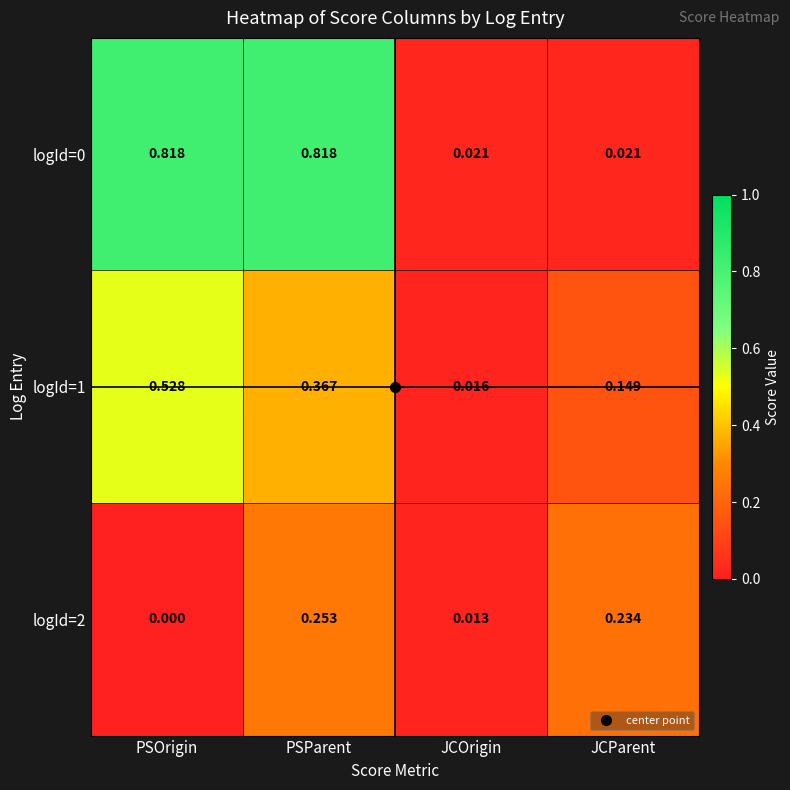

List the labels in order of logId=1 value, smallest first.

JCOrigin, JCParent, PSParent, PSOrigin